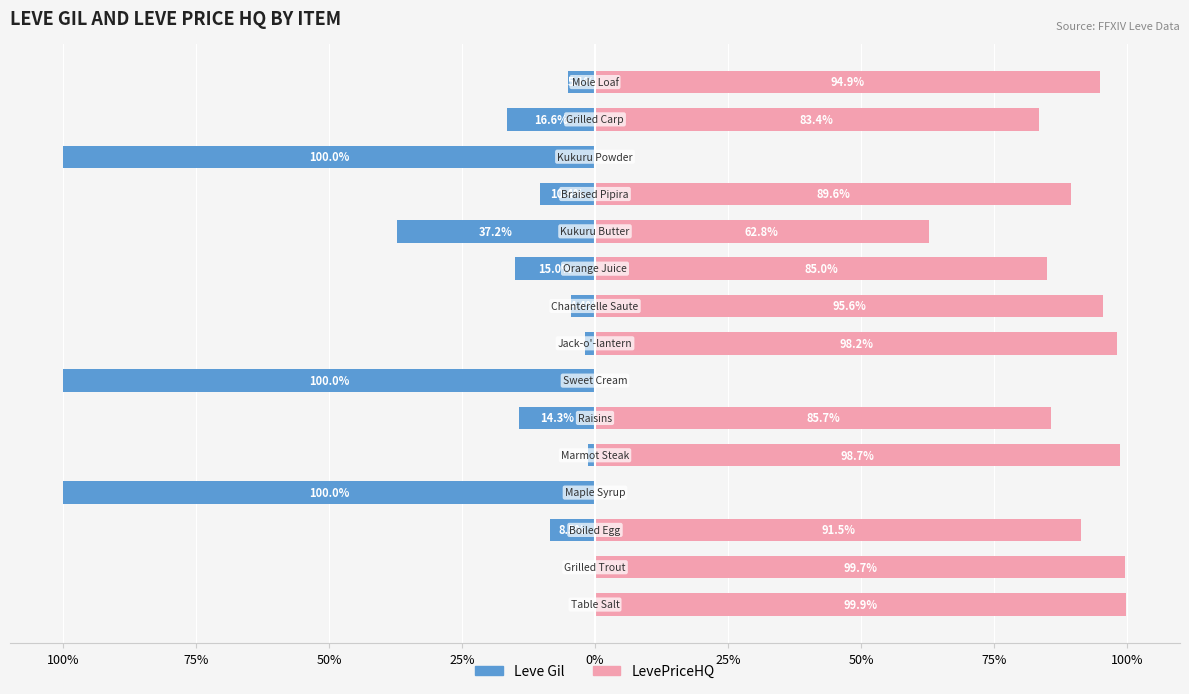

How many values in the LevePriceHQ series exceed 89?

8